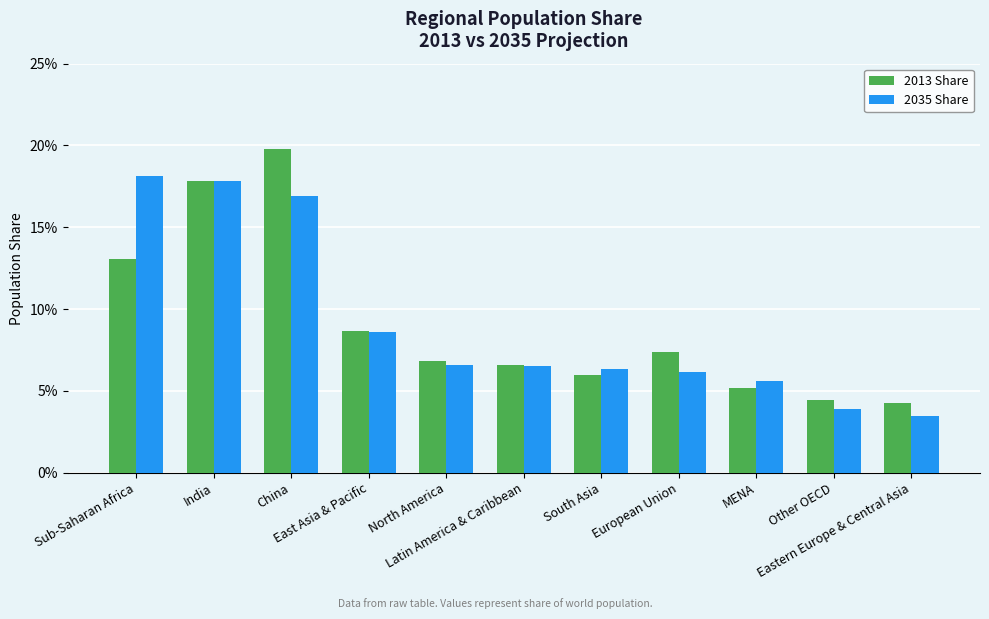

Does the chart contain any negative values?

No